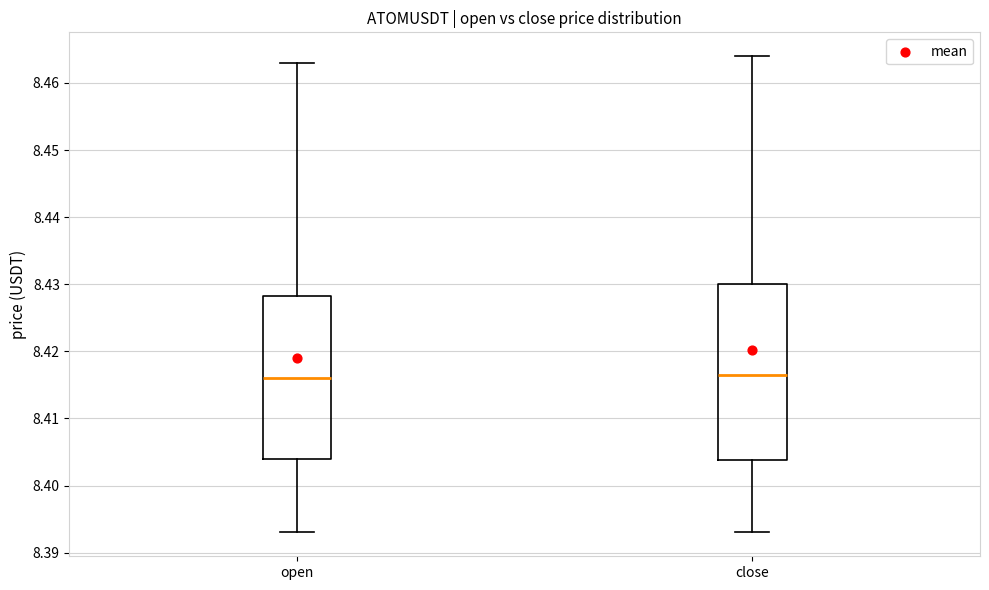

Reading left to right, read every box against the y-axis: the position of its median line, the range the box covers, and the ends of its whiskers. The values are not printed on the chart, so give them approximately, as read against the axis.

open: median 8.416, box 8.404 to 8.428, whiskers 8.393 to 8.463
close: median 8.417, box 8.404 to 8.430, whiskers 8.393 to 8.464